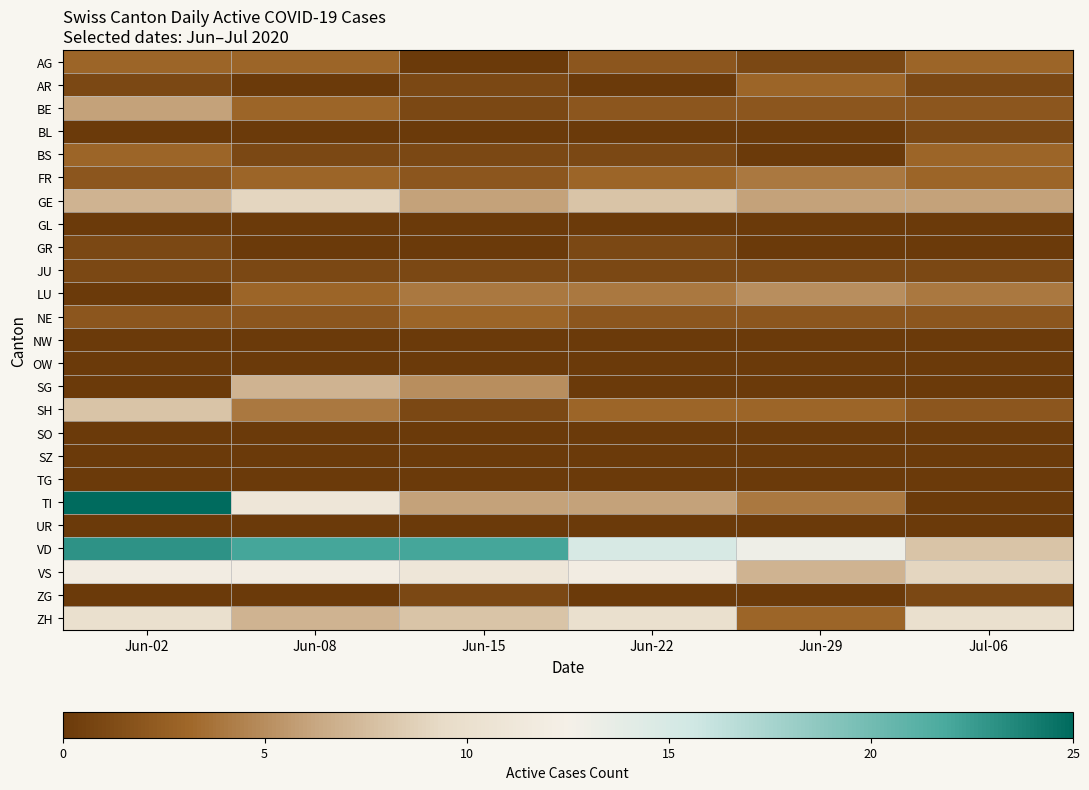

Reading left to right, list all the values displayed in this chart.

AG: Jun-02=3	Jun-08=3	Jun-15=0	Jun-22=2	Jun-29=1	Jul-06=3
AR: Jun-02=1	Jun-08=0	Jun-15=1	Jun-22=0	Jun-29=3	Jul-06=1
BE: Jun-02=6	Jun-08=3	Jun-15=1	Jun-22=2	Jun-29=2	Jul-06=2
BL: Jun-02=0	Jun-08=0	Jun-15=0	Jun-22=0	Jun-29=0	Jul-06=1
BS: Jun-02=3	Jun-08=1	Jun-15=1	Jun-22=1	Jun-29=0	Jul-06=3
FR: Jun-02=2	Jun-08=3	Jun-15=2	Jun-22=3	Jun-29=4	Jul-06=3
GE: Jun-02=7	Jun-08=9	Jun-15=6	Jun-22=8	Jun-29=6	Jul-06=6
GL: Jun-02=0	Jun-08=0	Jun-15=0	Jun-22=0	Jun-29=0	Jul-06=0
GR: Jun-02=1	Jun-08=0	Jun-15=0	Jun-22=1	Jun-29=0	Jul-06=0
JU: Jun-02=1	Jun-08=1	Jun-15=1	Jun-22=1	Jun-29=1	Jul-06=1
LU: Jun-02=0	Jun-08=3	Jun-15=4	Jun-22=4	Jun-29=5	Jul-06=4
NE: Jun-02=2	Jun-08=2	Jun-15=3	Jun-22=2	Jun-29=2	Jul-06=2
NW: Jun-02=0	Jun-08=0	Jun-15=0	Jun-22=0	Jun-29=0	Jul-06=0
OW: Jun-02=0	Jun-08=0	Jun-15=0	Jun-22=0	Jun-29=0	Jul-06=0
SG: Jun-02=0	Jun-08=7	Jun-15=5	Jun-22=0	Jun-29=0	Jul-06=0
SH: Jun-02=8	Jun-08=4	Jun-15=1	Jun-22=3	Jun-29=3	Jul-06=2
SO: Jun-02=0	Jun-08=0	Jun-15=0	Jun-22=0	Jun-29=0	Jul-06=0
SZ: Jun-02=0	Jun-08=0	Jun-15=0	Jun-22=0	Jun-29=0	Jul-06=0
TG: Jun-02=0	Jun-08=0	Jun-15=0	Jun-22=0	Jun-29=0	Jul-06=0
TI: Jun-02=25	Jun-08=11	Jun-15=6	Jun-22=6	Jun-29=4	Jul-06=0
UR: Jun-02=0	Jun-08=0	Jun-15=0	Jun-22=0	Jun-29=0	Jul-06=0
VD: Jun-02=23	Jun-08=22	Jun-15=22	Jun-22=15	Jun-29=13	Jul-06=8
VS: Jun-02=12	Jun-08=12	Jun-15=11	Jun-22=12	Jun-29=7	Jul-06=9
ZG: Jun-02=0	Jun-08=0	Jun-15=1	Jun-22=0	Jun-29=0	Jul-06=1
ZH: Jun-02=10	Jun-08=7	Jun-15=8	Jun-22=10	Jun-29=3	Jul-06=10